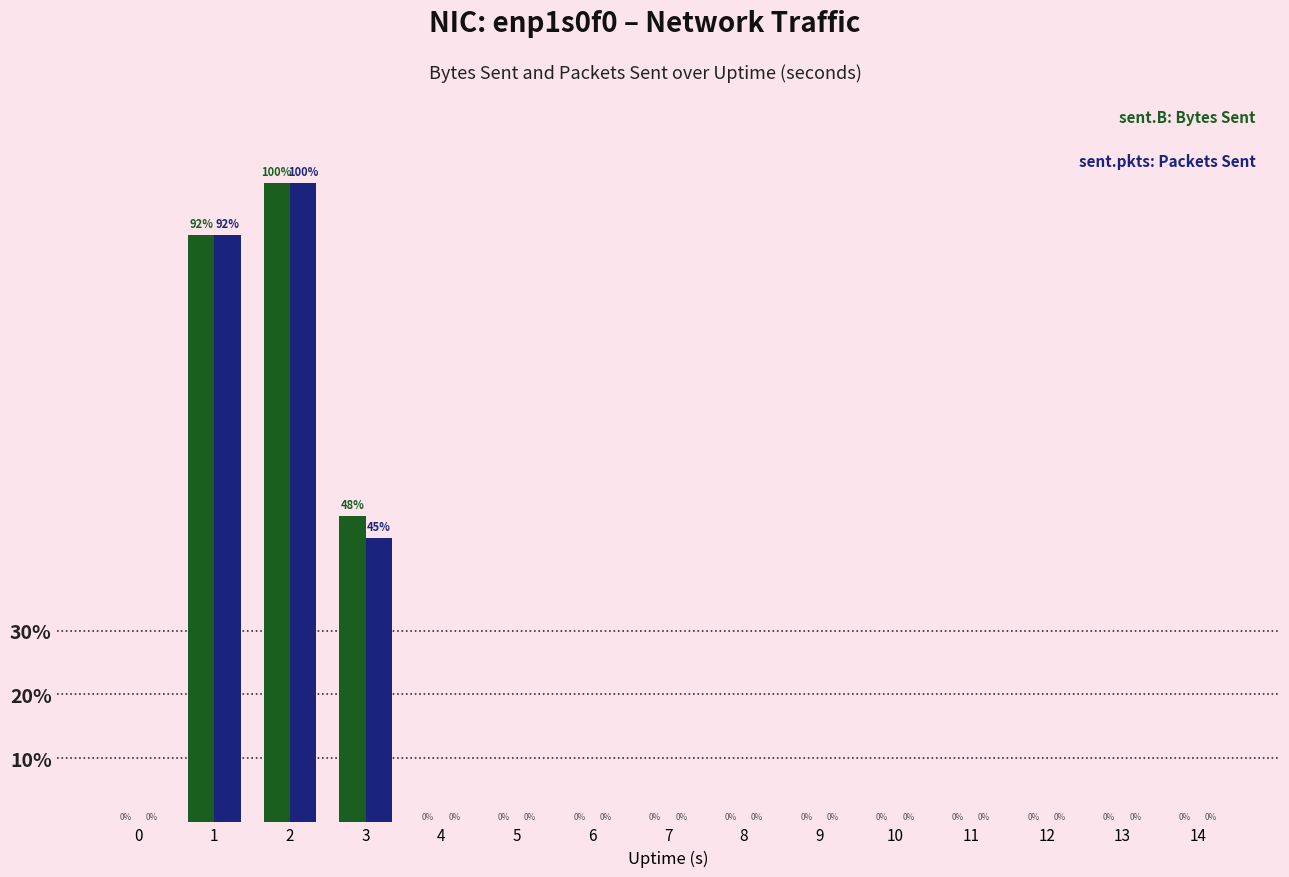

How many categories are shown in the chart?

15